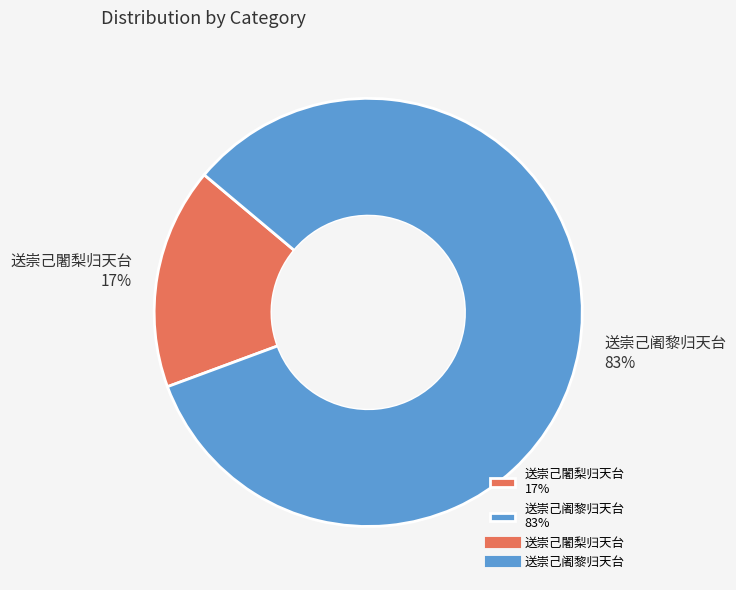

To the nearest percent, what is the average slice percentage?

50%